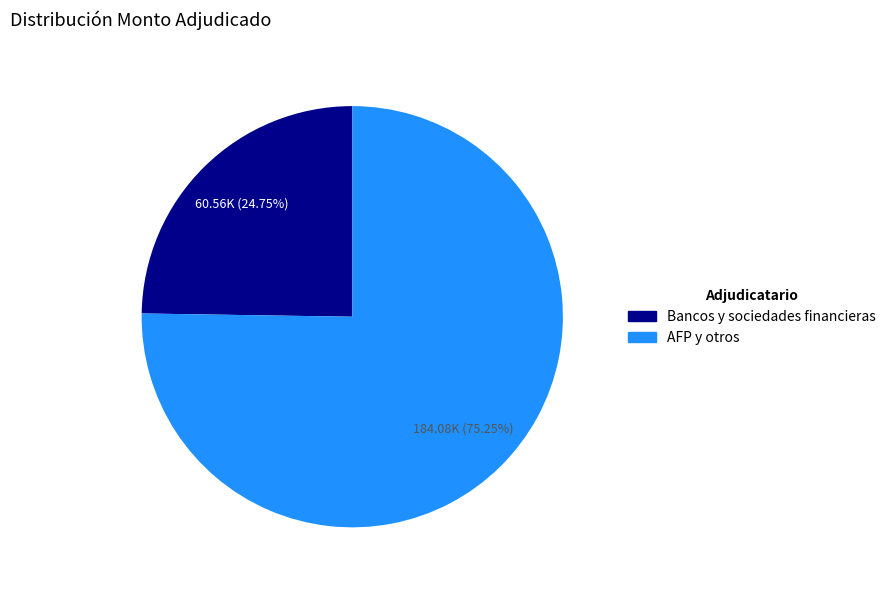

Which has a higher value, Bancos y sociedades financieras or AFP y otros?

AFP y otros